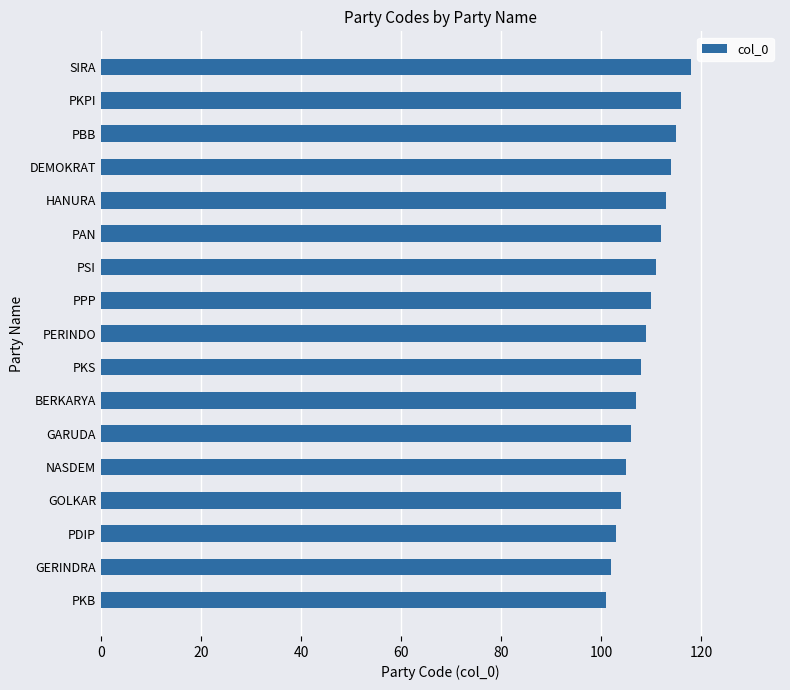

What is the change in value from GERINDRA to PKS?

+6